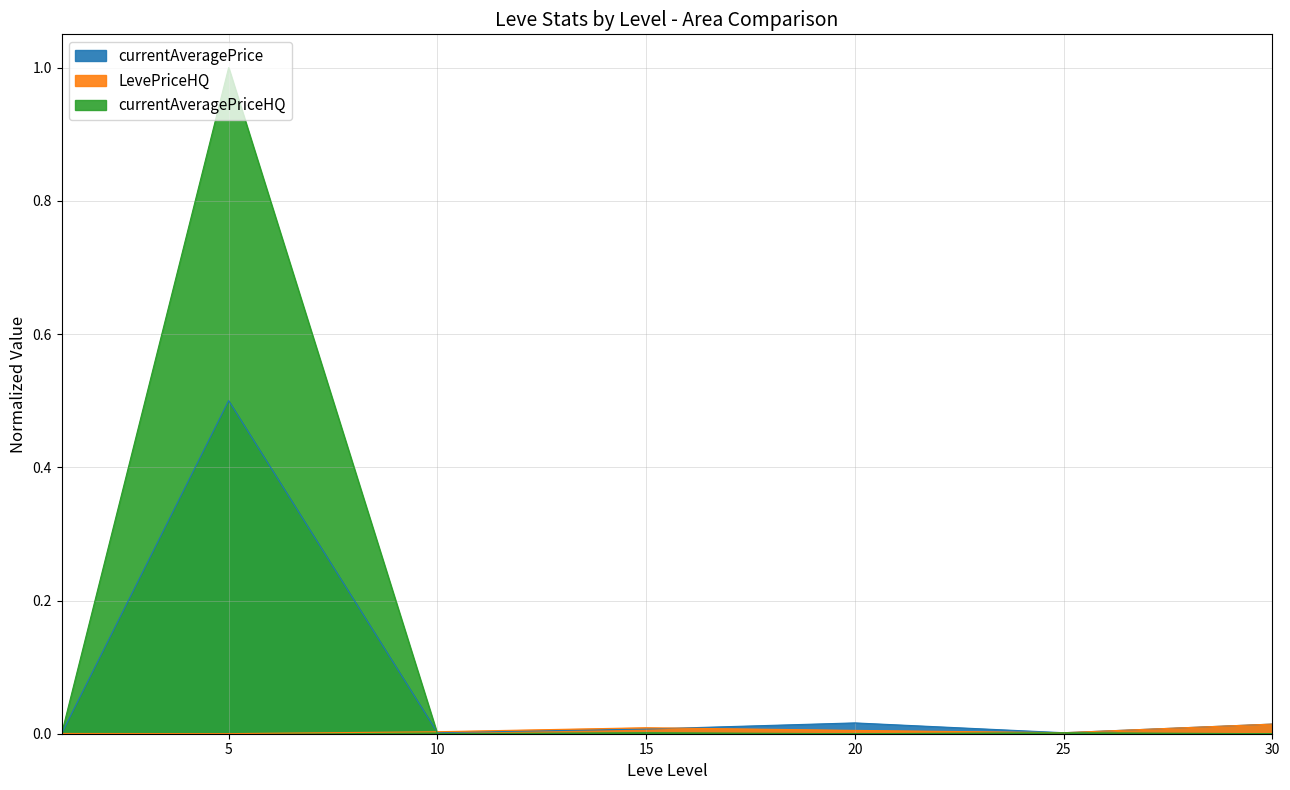

How many lines are shown in the chart?

3